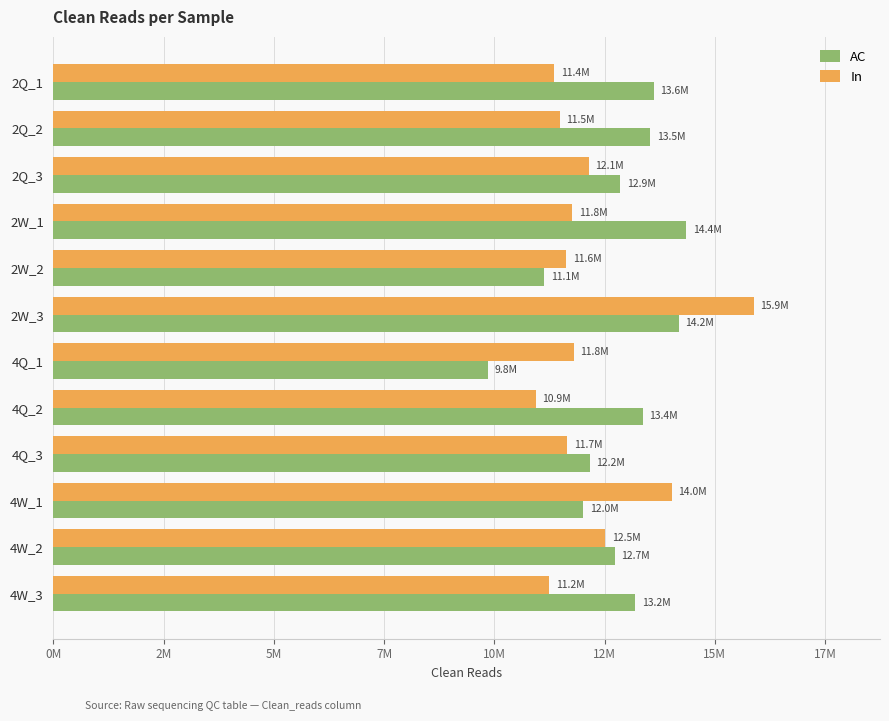

What are all the series names shown in the legend?

AC, In